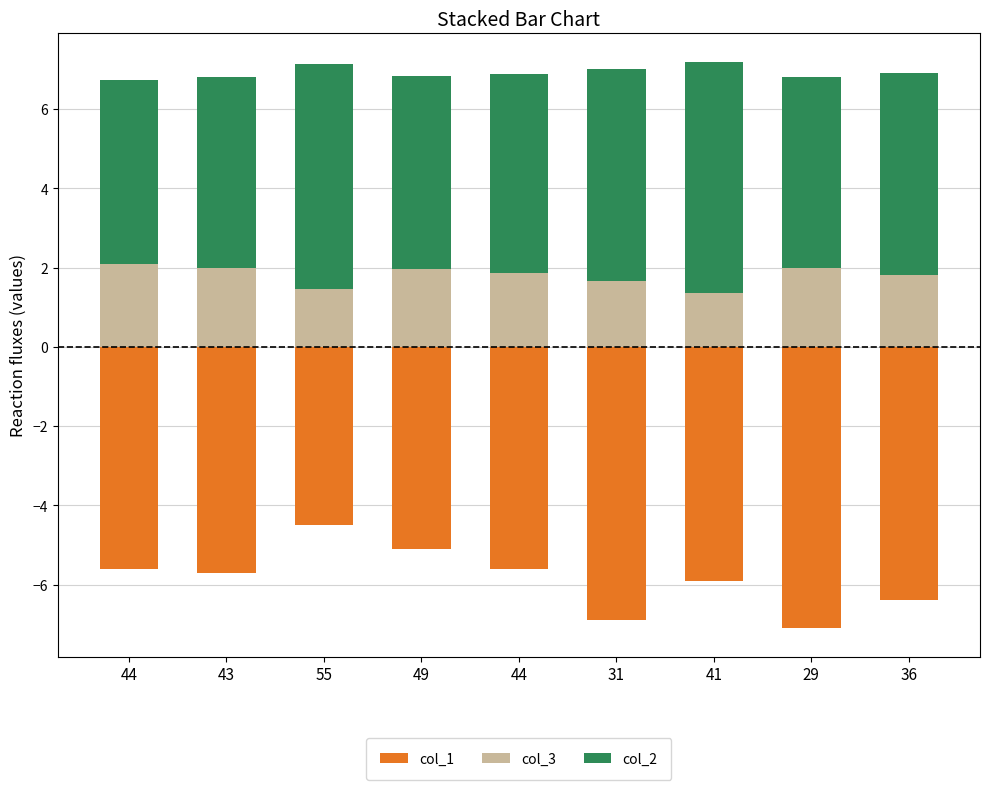

What is the difference between the second highest and minimum values in the col_2 series?

1.0